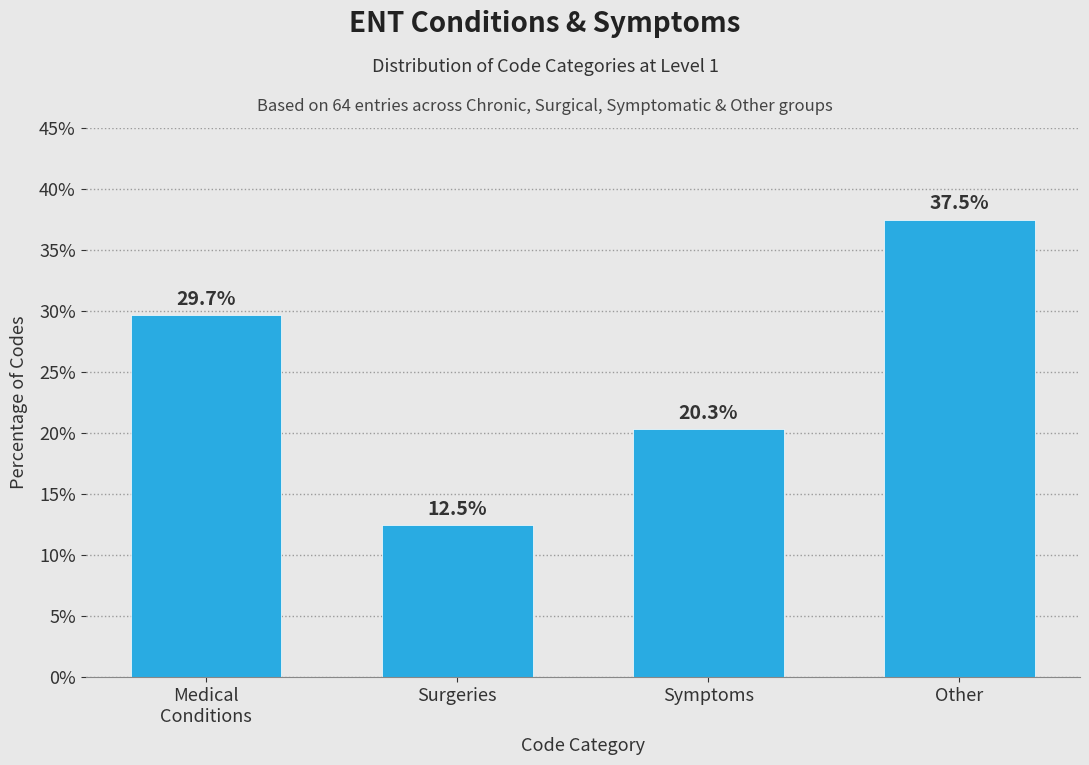

Reading left to right, list all the values displayed in this chart.

29.7	12.5	20.3	37.5